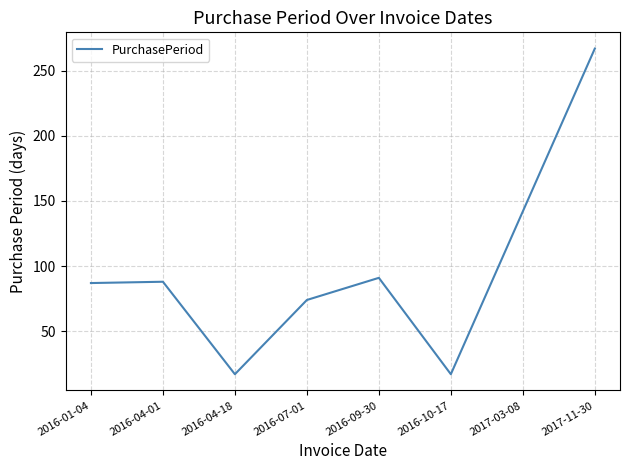

Is it true that the value at 2016-04-01 is 149?

False